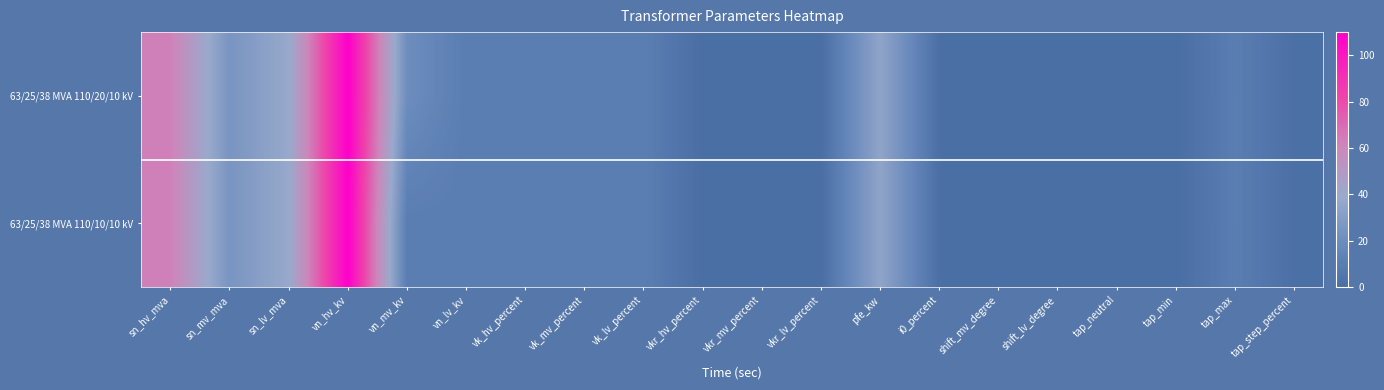

At which category is the sum across all series the highest?

vn_hv_kv